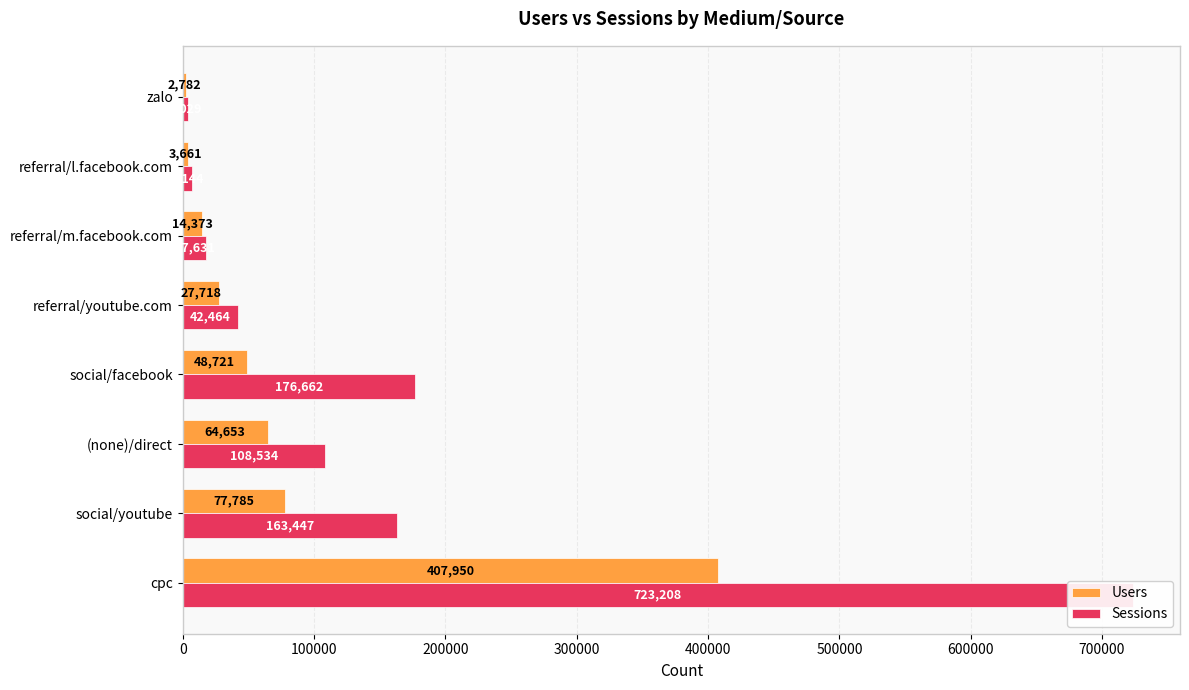

What is the smallest value displayed?

2782